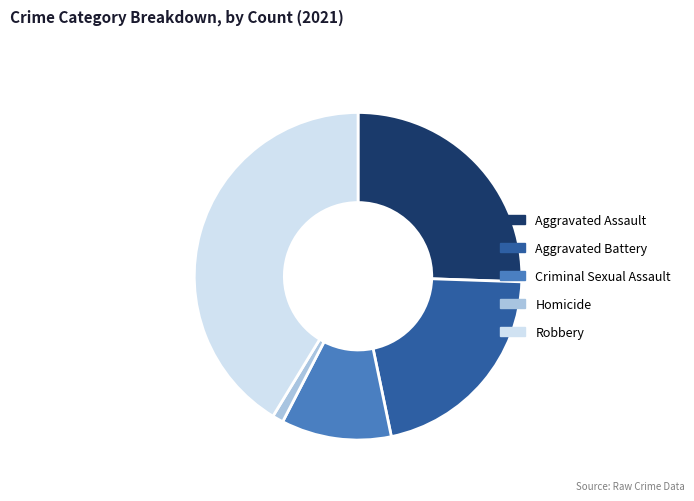

Is the sum of Robbery and Criminal Sexual Assault greater than half?

Yes